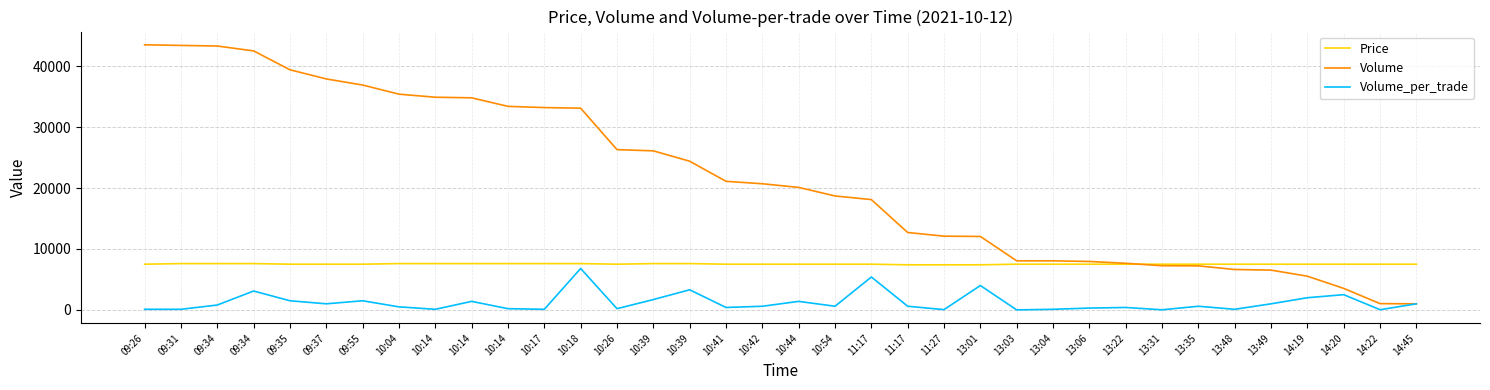

Reading left to right, list all the values displayed in this chart.

Price: 7500	7600	7600	7600	7500	7500	7500	7600	7600	7600	7600	7600	7600	7500	7600	7600	7500	7500	7500	7500	7500	7400	7400	7400	7500	7500	7500	7500	7500	7500	7500	7500	7500	7500	7500	7500
Volume: 43500	43400	43300	42500	39400	37900	36900	35400	34900	34800	33400	33200	33100	26300	26100	24400	21100	20700	20100	18700	18100	12700	12100	12052	8052	8050	7950	7650	7250	7230	6630	6530	5530	3530	1030	1000
Volume_per_trade: 100	100	800	3100	1500	1000	1500	500	100	1400	200	100	6800	200	1700	3300	400	600	1400	600	5400	600	48	4000	2	100	300	400	20	600	100	1000	2000	2500	30	1000